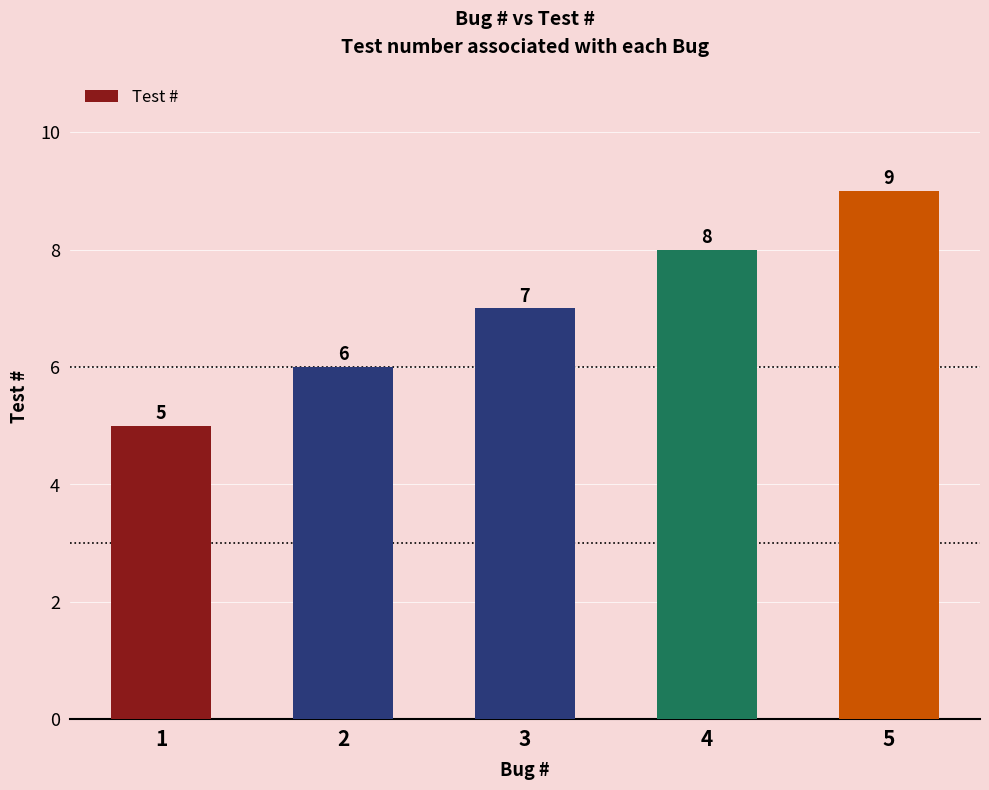

What is the value of the 2nd bar from the left?

6